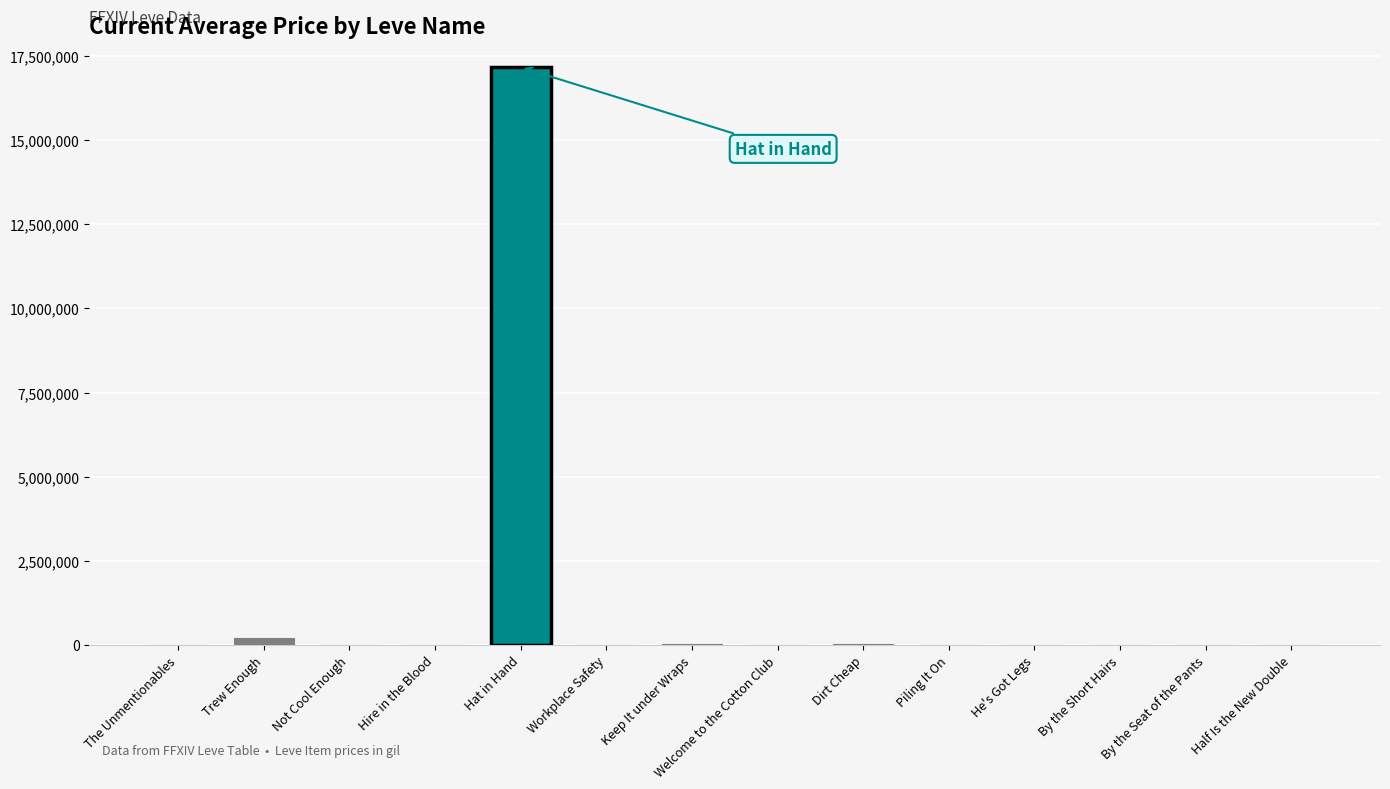

What is the sum of all values?

17483194.7